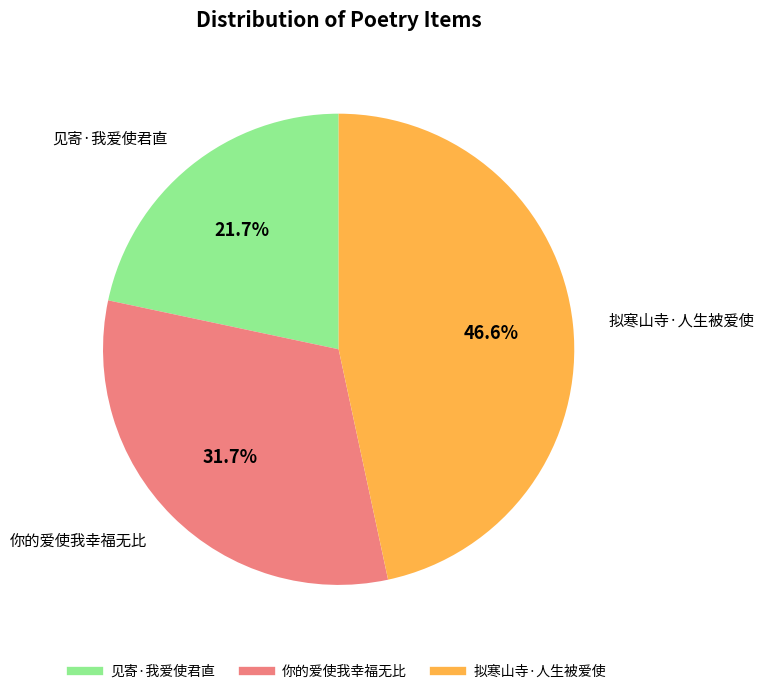

Between 拟寒山寺·人生被爱使 and 你的爱使我幸福无比, which is larger?

拟寒山寺·人生被爱使